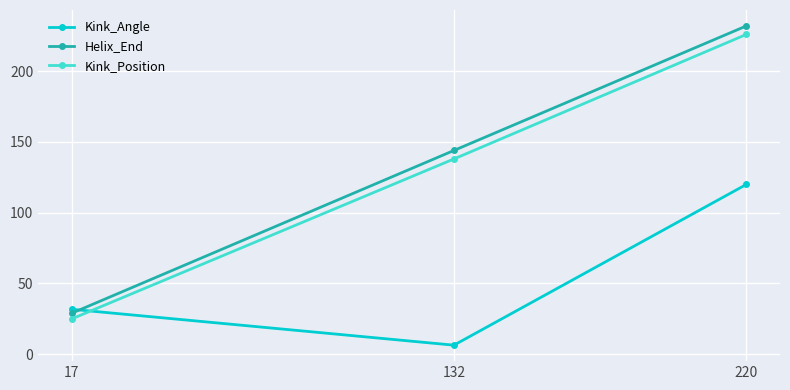

Where is Kink_Angle nearest to the value 63?

17